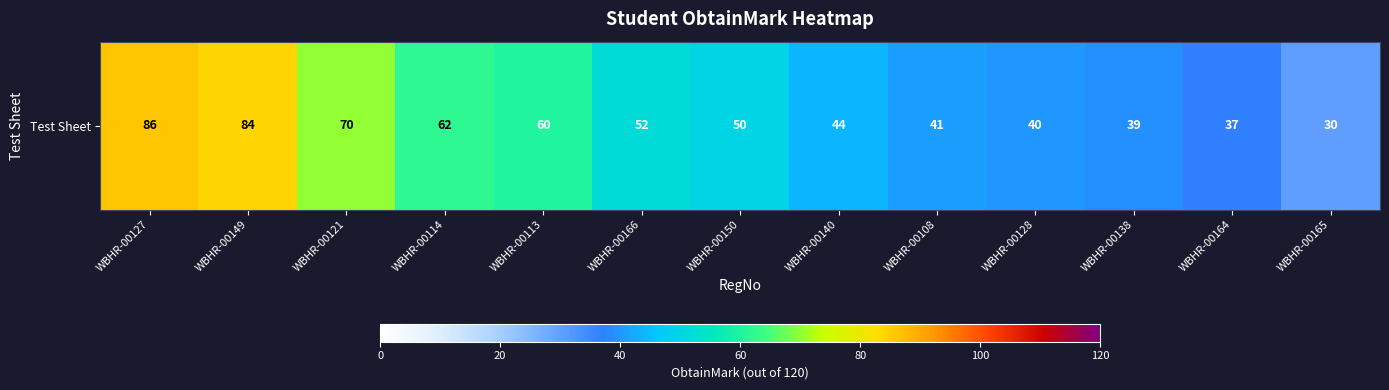

Count the number of data series in this chart.

1